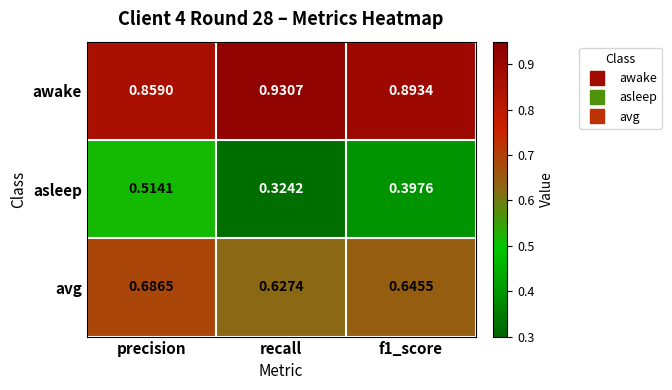

What is the total value across all series at precision?

2.1